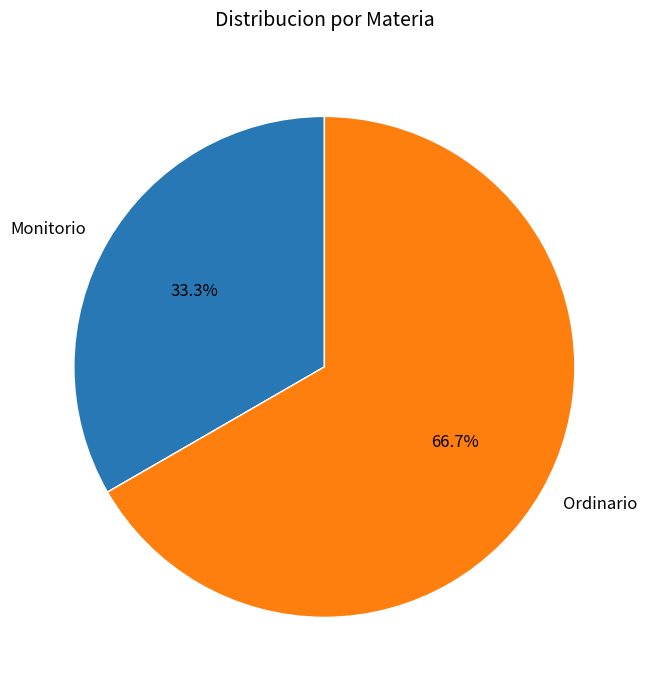

To the nearest percent, what is the average slice percentage?

50%